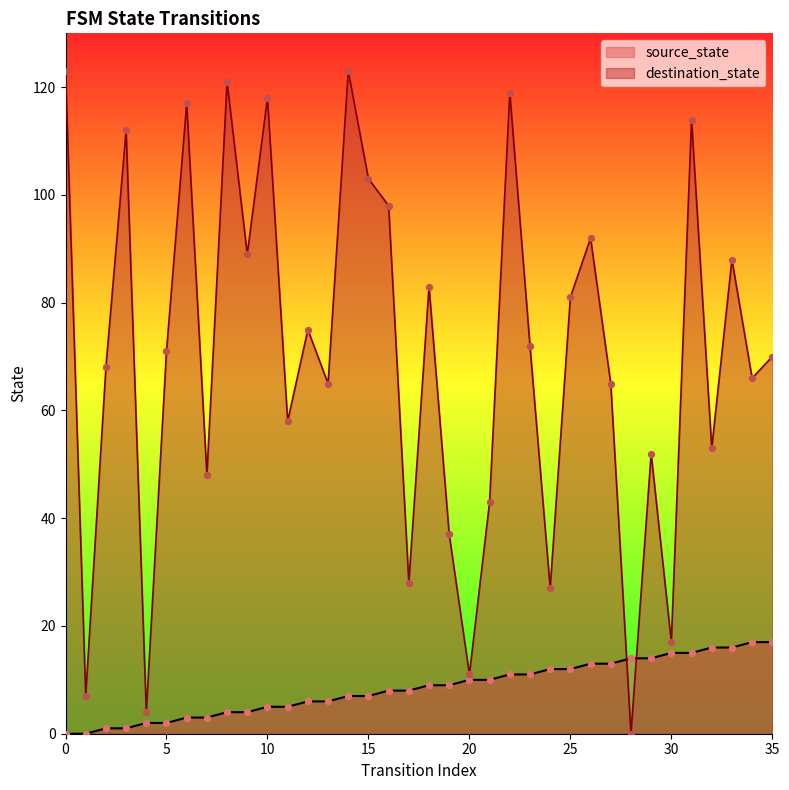

Which series contains the highest Y value?

destination_state